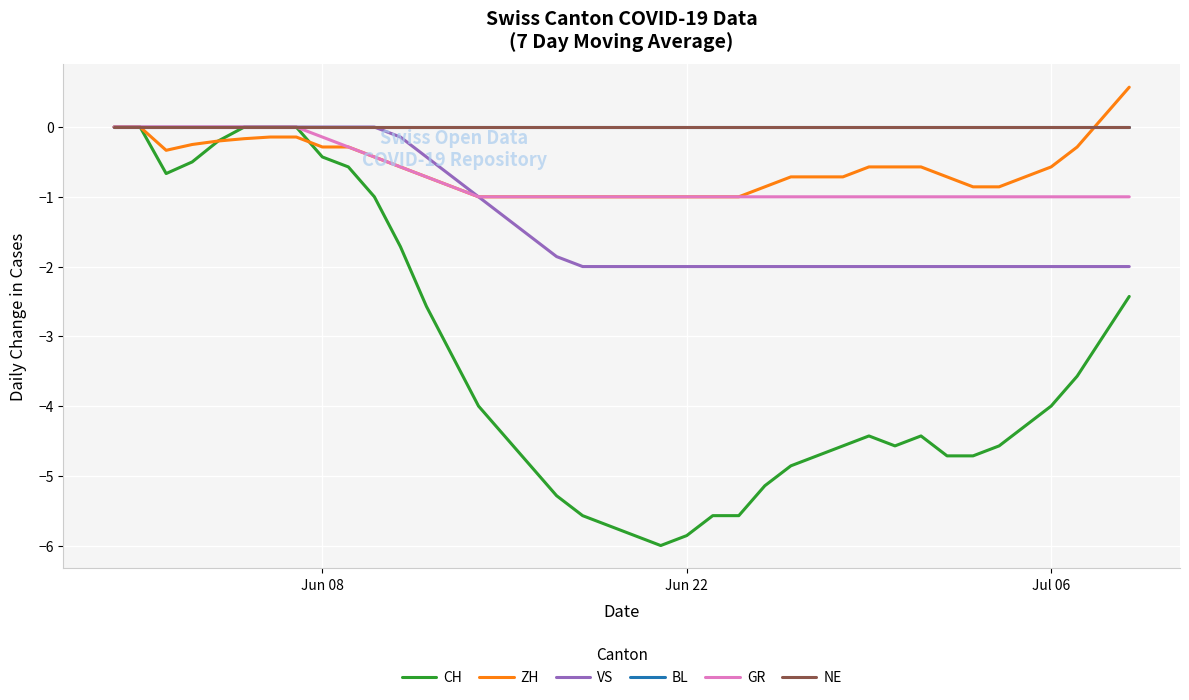

Is this an area chart (filled region under the line)?

No